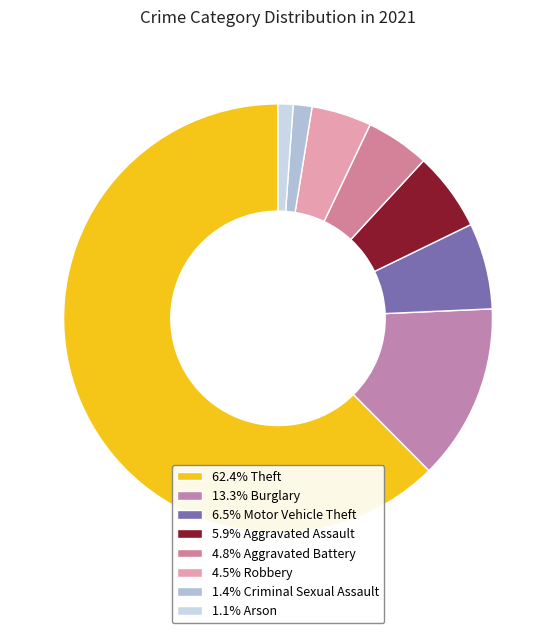

Count the number of slices in the pie.

8